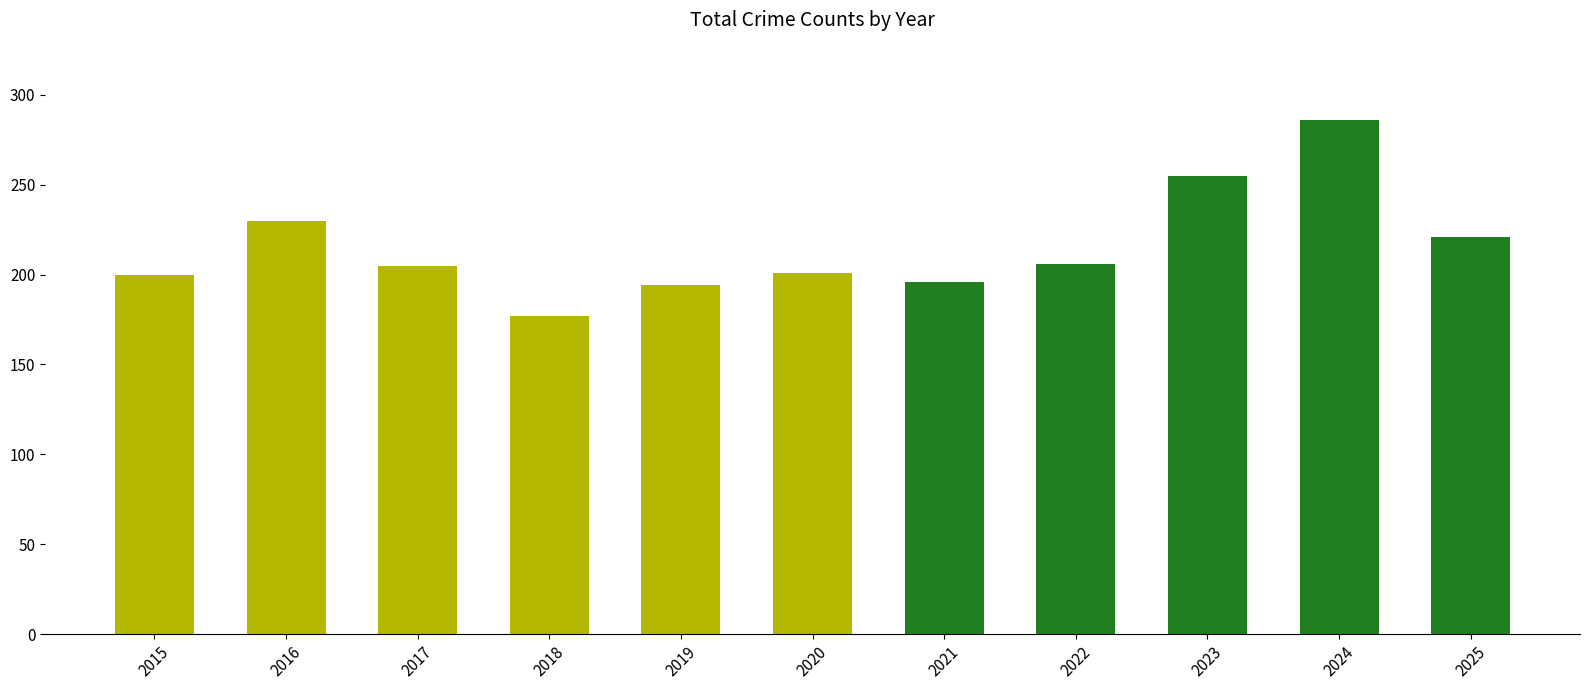

What is the value of the 1st bar from the left?

200